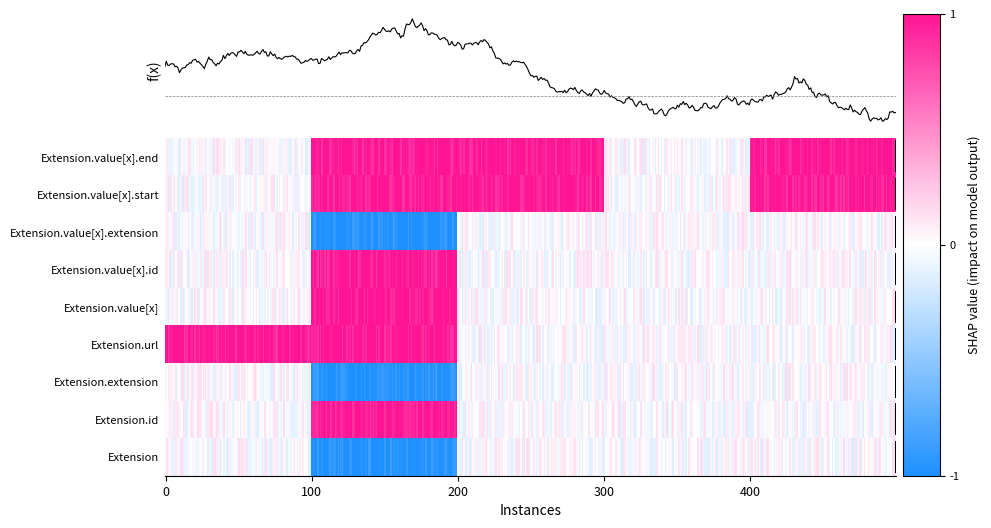

Which series changed the most between Extension and Extension.value[x]?

Extension.url